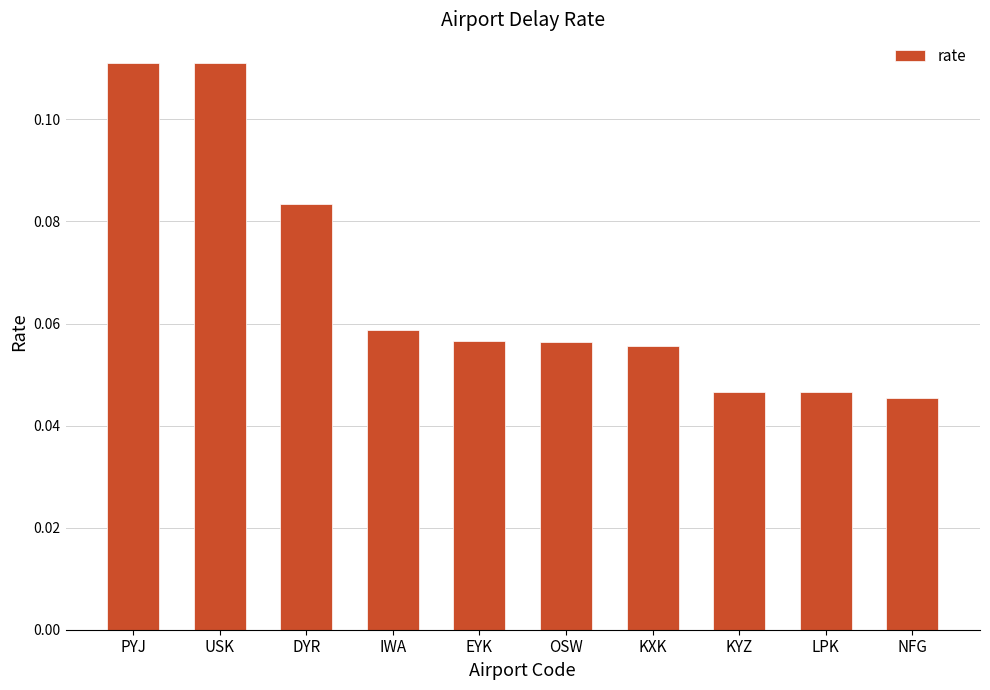

How many values are between 0 and 1?

10